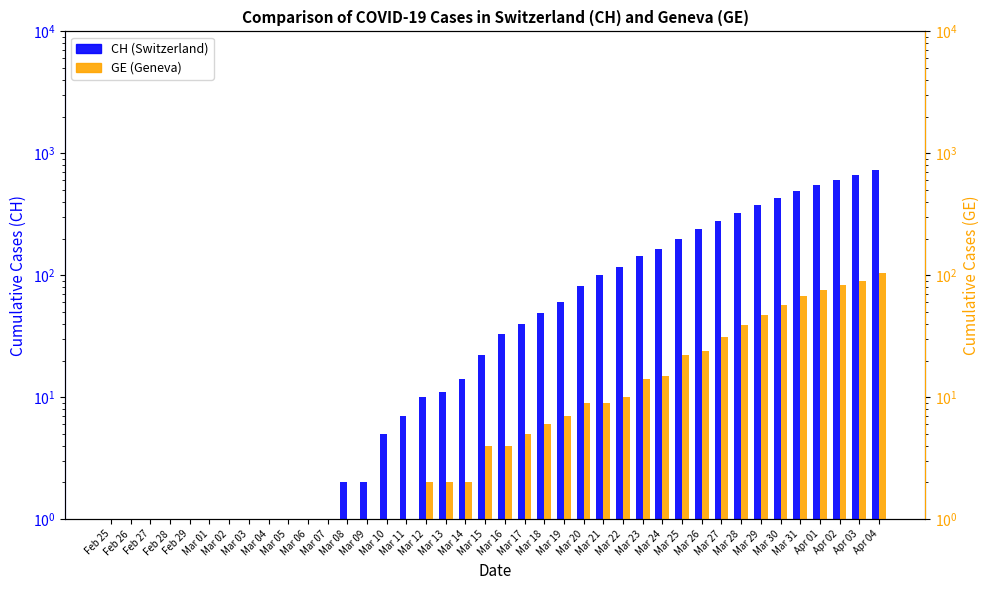

Rank the categories by CH (Switzerland) value from lowest to highest.

Feb 25, Feb 26, Feb 27, Feb 28, Feb 29, Mar 01, Mar 02, Mar 03, Mar 04, Mar 05, Mar 06, Mar 07, Mar 08, Mar 09, Mar 10, Mar 11, Mar 12, Mar 13, Mar 14, Mar 15, Mar 16, Mar 17, Mar 18, Mar 19, Mar 20, Mar 21, Mar 22, Mar 23, Mar 24, Mar 25, Mar 26, Mar 27, Mar 28, Mar 29, Mar 30, Mar 31, Apr 01, Apr 02, Apr 03, Apr 04